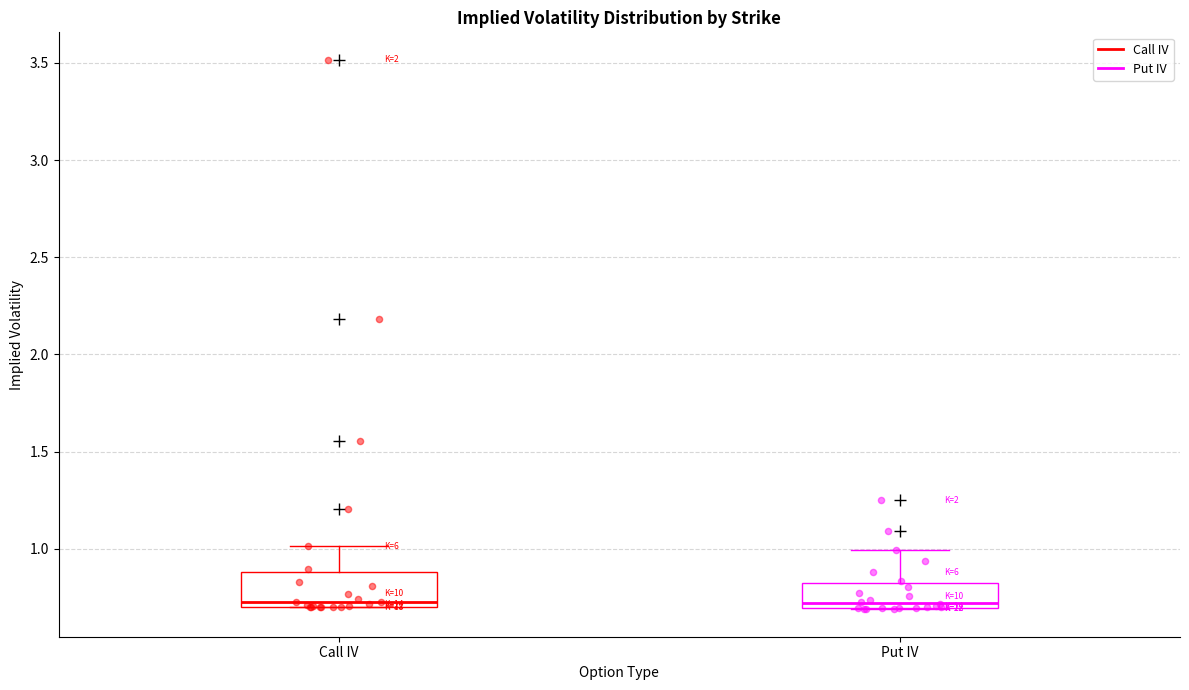

Reading left to right, transcribe this box plot: for each box, give where its median line is, the range the box spans, and where its two whiskers end, as read against the y-axis. The values are not printed on the chart, so give them approximately, as read against the axis.

Call IV: median 0.75, box 0.70 to 0.90, whiskers 0.70 to 1.00
Put IV: median 0.70 (just above the box's lower edge), box 0.70 to 0.80, whiskers 0.70 to 1.00